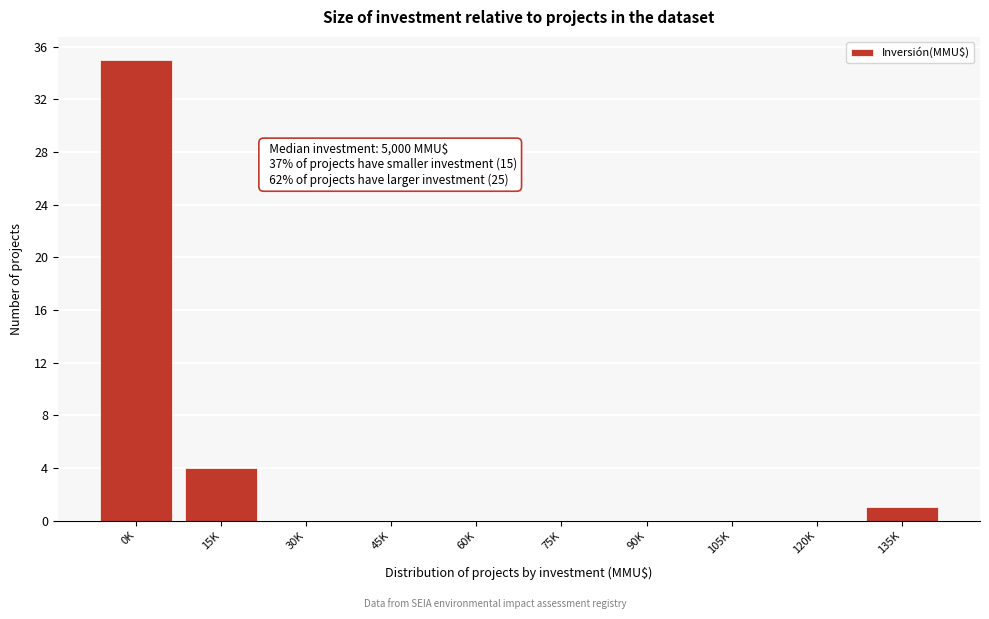

Reading left to right, list all the values displayed in this chart.

0K=35	15K=4	30K=0	45K=0	60K=0	75K=0	90K=0	105K=0	120K=0	135K=1